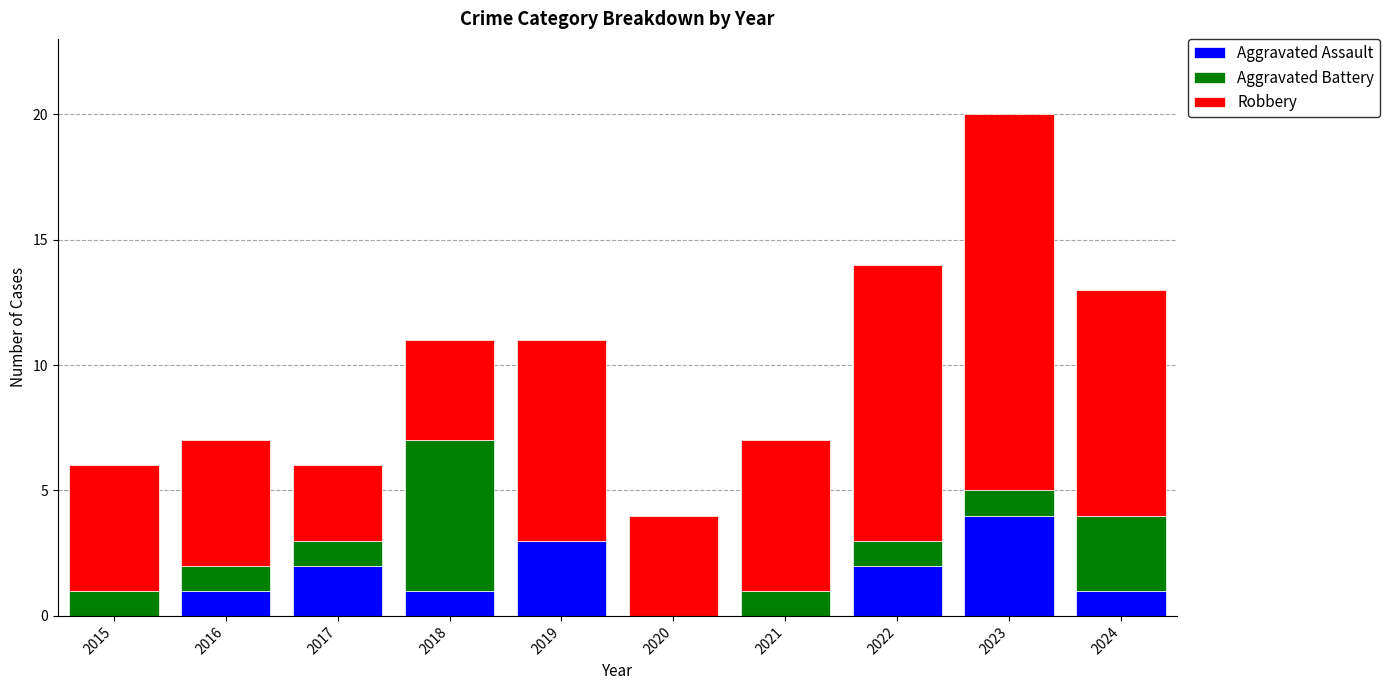

What is the total value across all series at 2021?

7